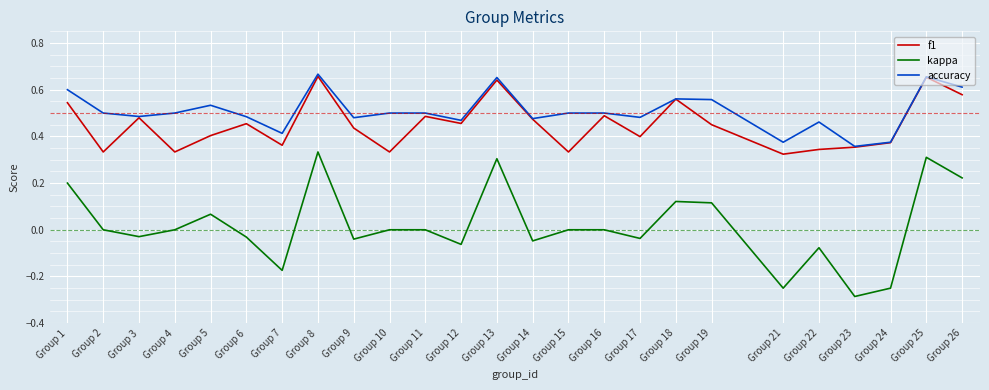

Rank the series at Group 1 from highest to lowest value.

accuracy, f1, kappa